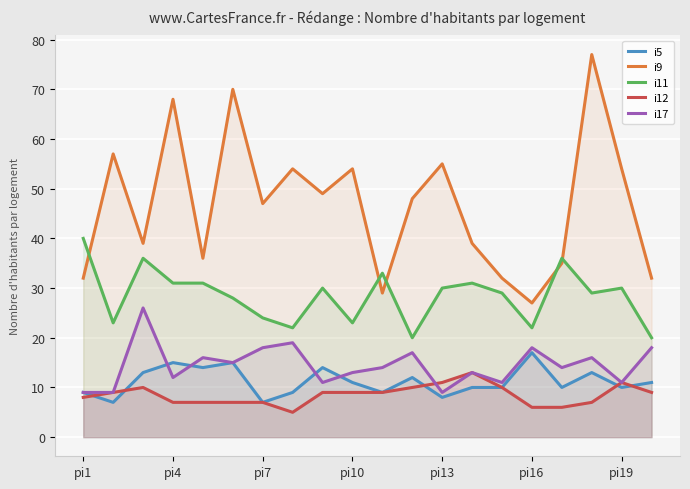

Which series has the widest spread of values?

i9